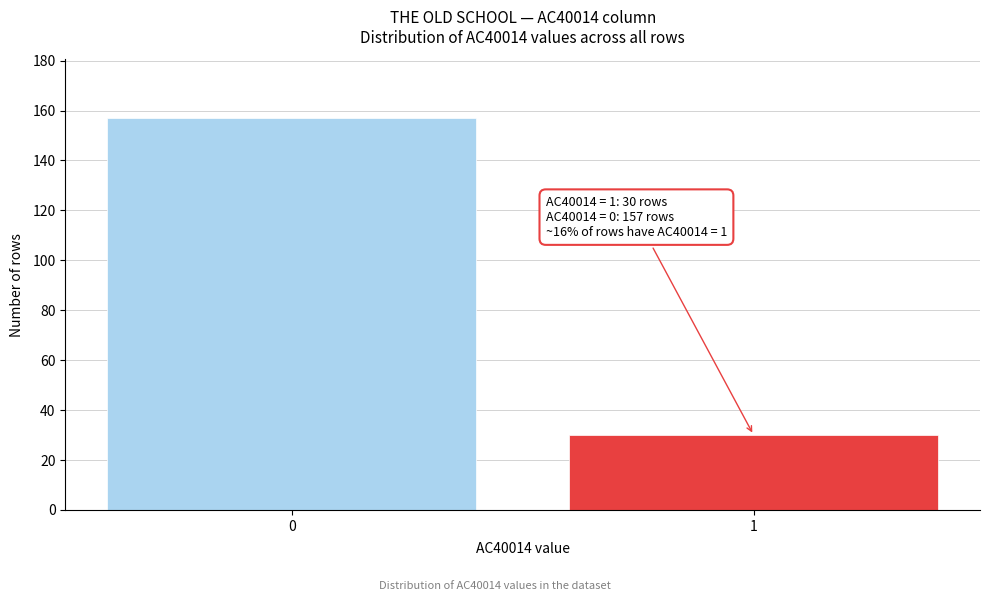

Reading left to right, transcribe all the data shown in this chart.

0=157	1=30